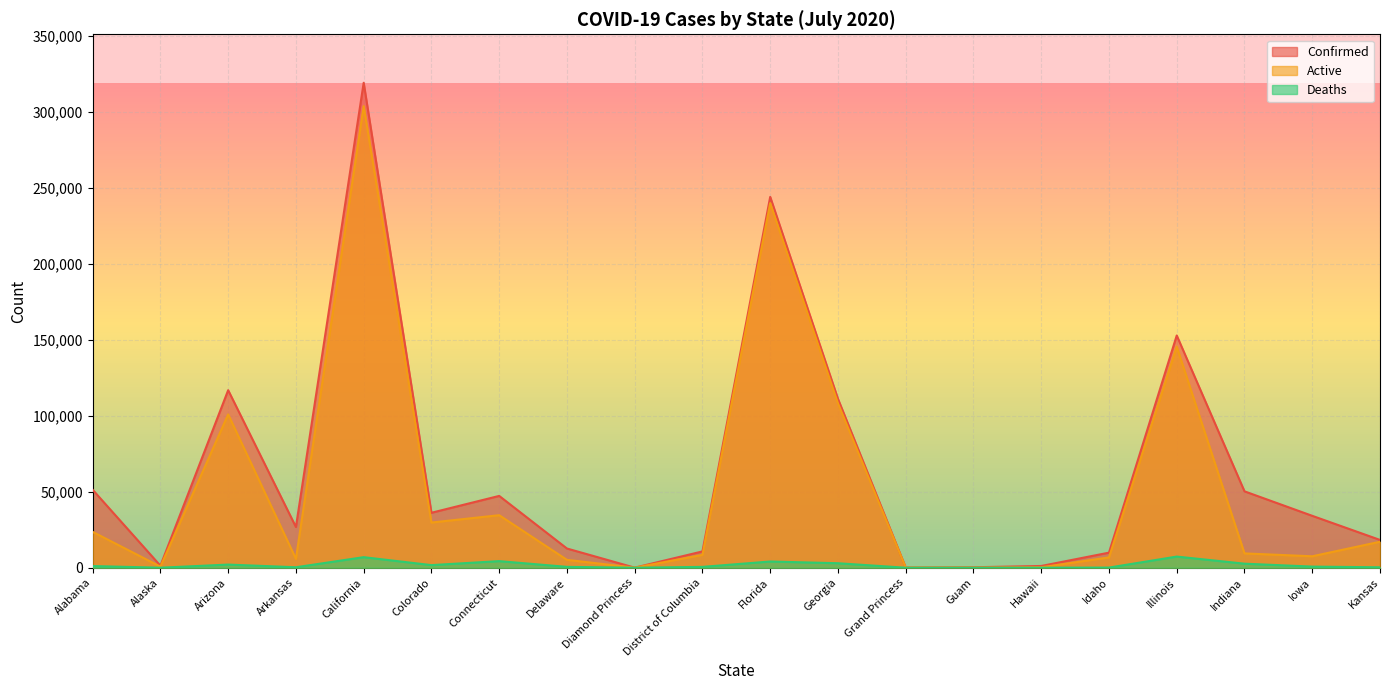

What is the difference between the highest and lowest values at Kansas?

18010